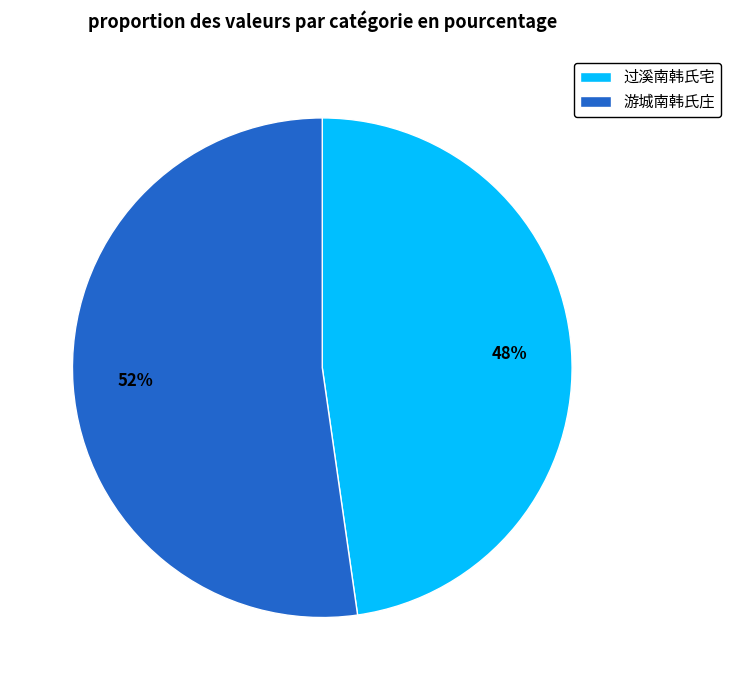

Which category has the smallest portion of the pie?

过溪南韩氏宅